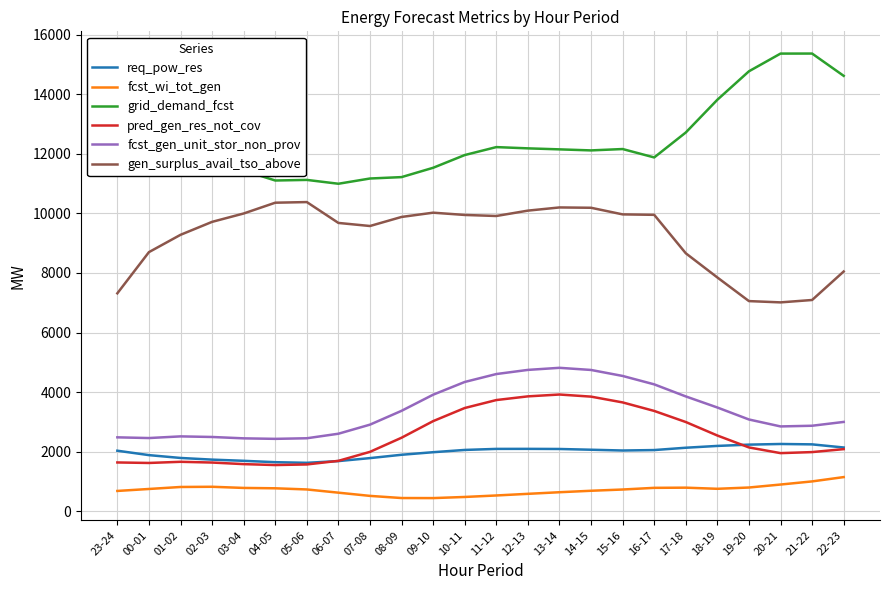

True or false: fcst_wi_tot_gen and req_pow_res cross at least once.

False